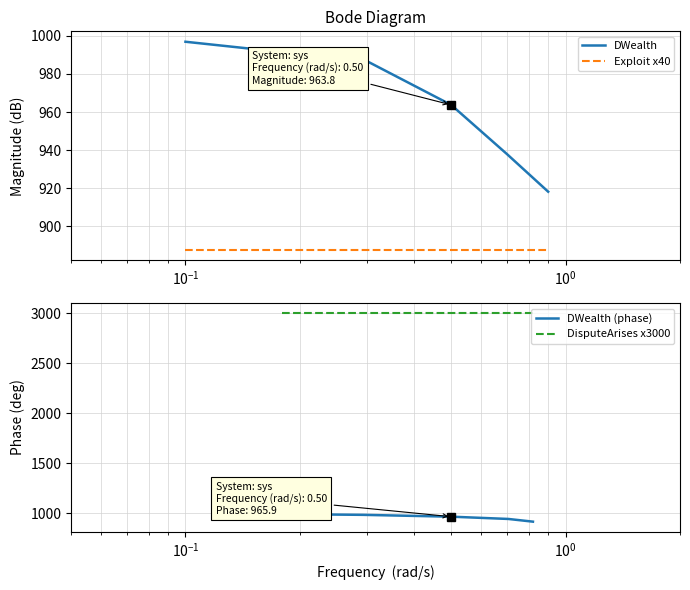

True or false: Exploit x40 and DWealth intersect in this chart.

False